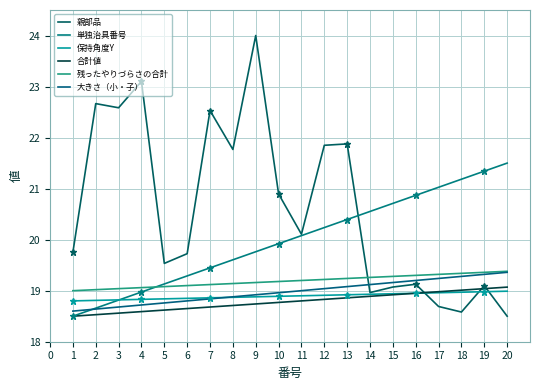

Is the value of 大きさ（小・子） at 15 greater than the value of 単独治具番号 at 13?

No